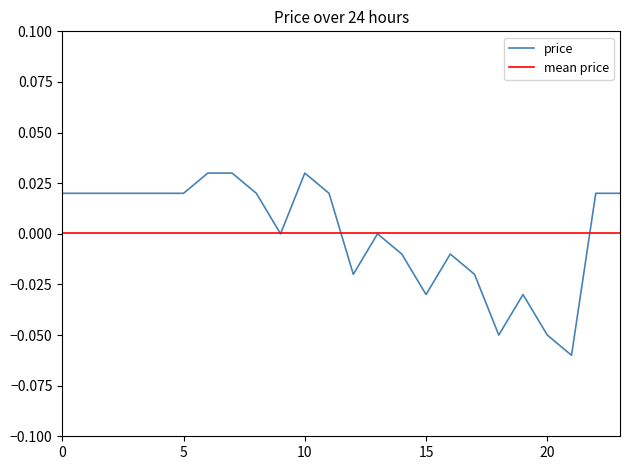

True or false: the data shows 0.0 at 22.

False